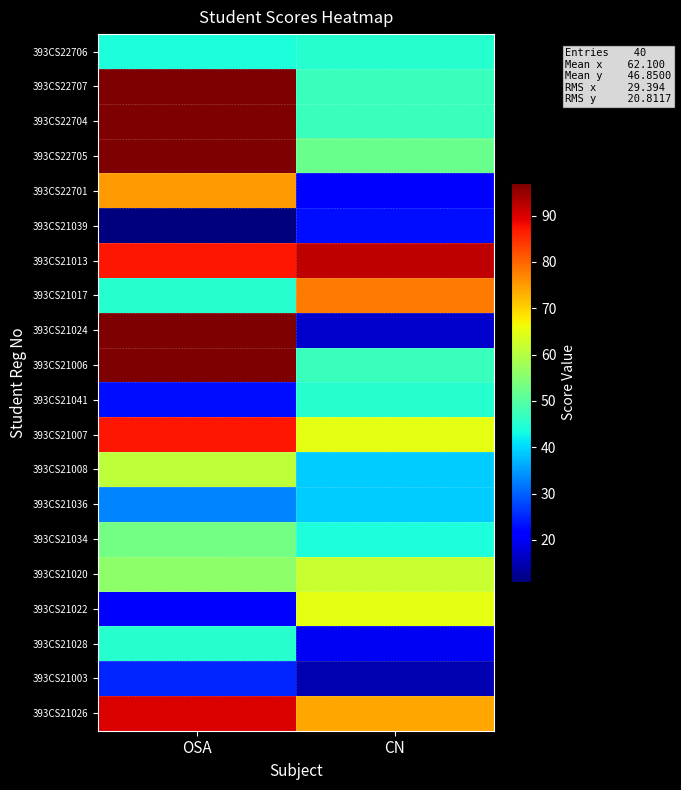

Count the number of data series in this chart.

20